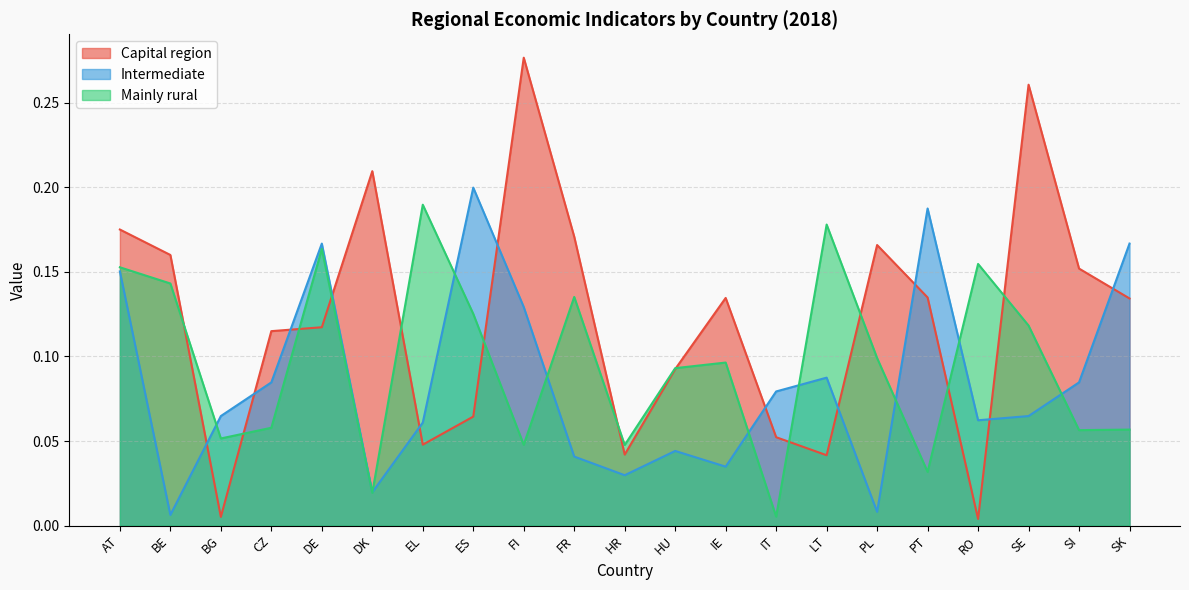

Which series has the largest total across all categories?

Capital region